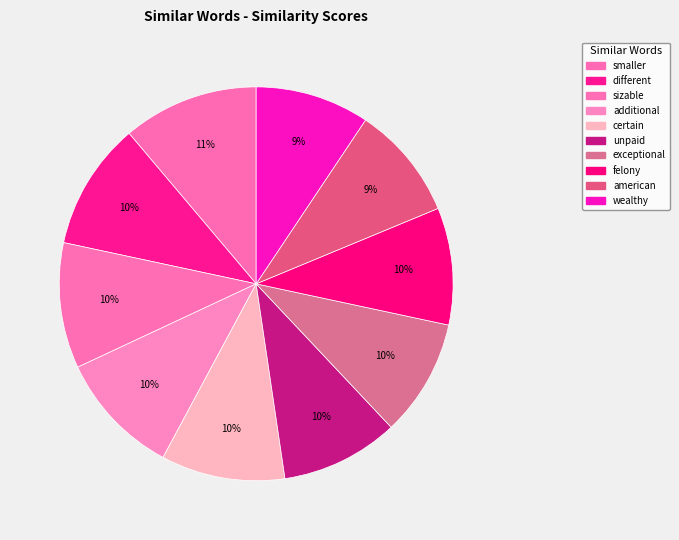

Rank the categories by value from lowest to highest.

wealthy, american, felony, exceptional, unpaid, certain, additional, sizable, different, smaller